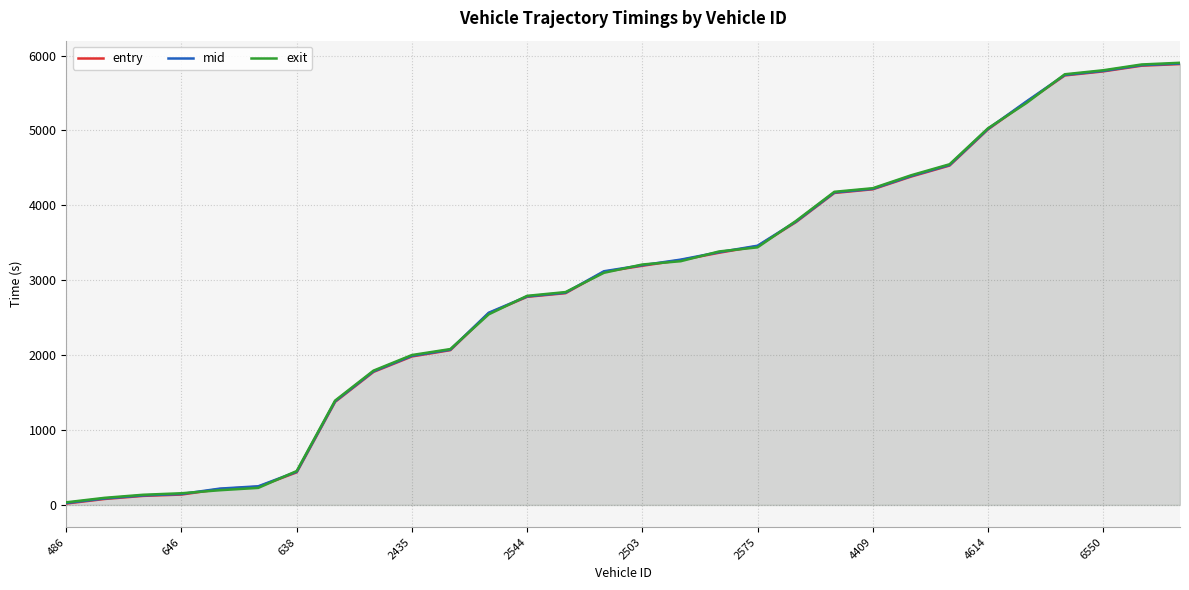

Between 486 and 17, which is larger?

17